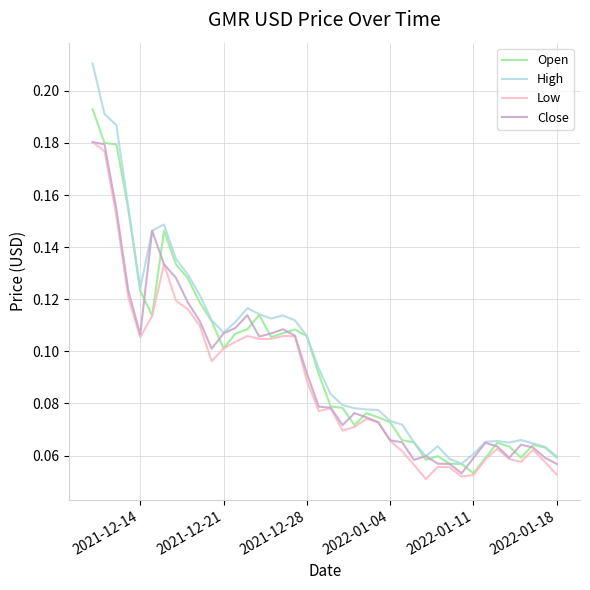

Which series has the widest spread of values?

High